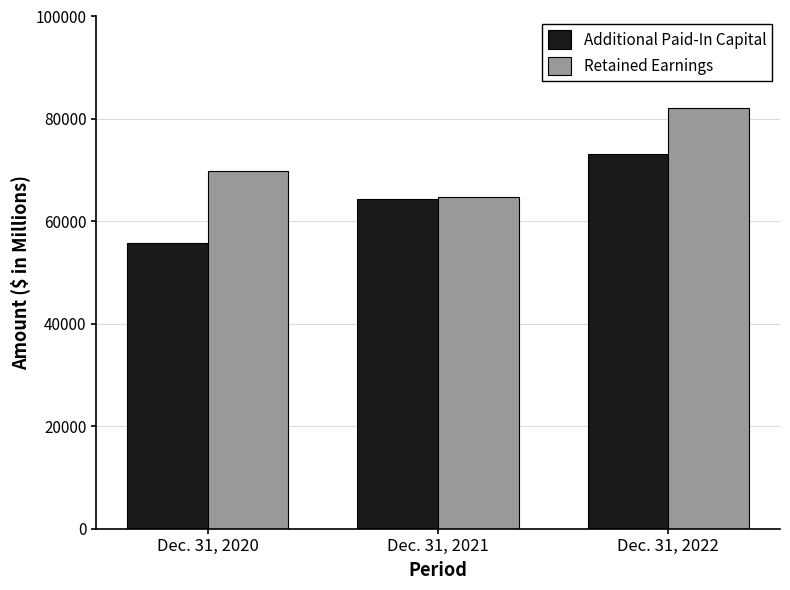

Reading right to left, extract all data points from this chart.

Additional Paid-In Capital: Dec. 31, 2022=73253	Dec. 31, 2021=64444	Dec. 31, 2020=55811
Retained Earnings: Dec. 31, 2022=82070	Dec. 31, 2021=64799	Dec. 31, 2020=69761